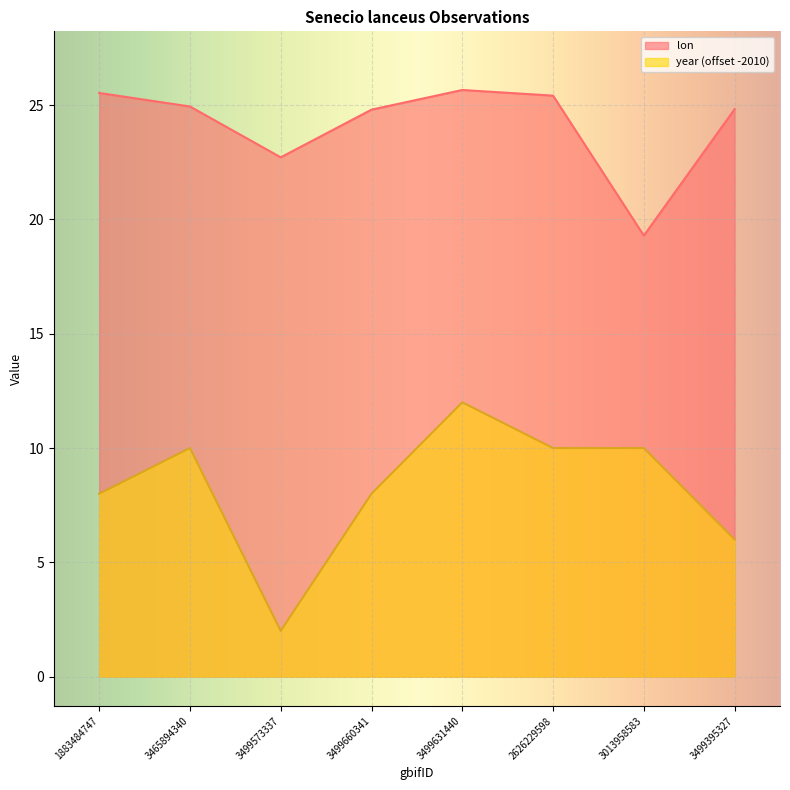

What position from the left is 3465894340?

2